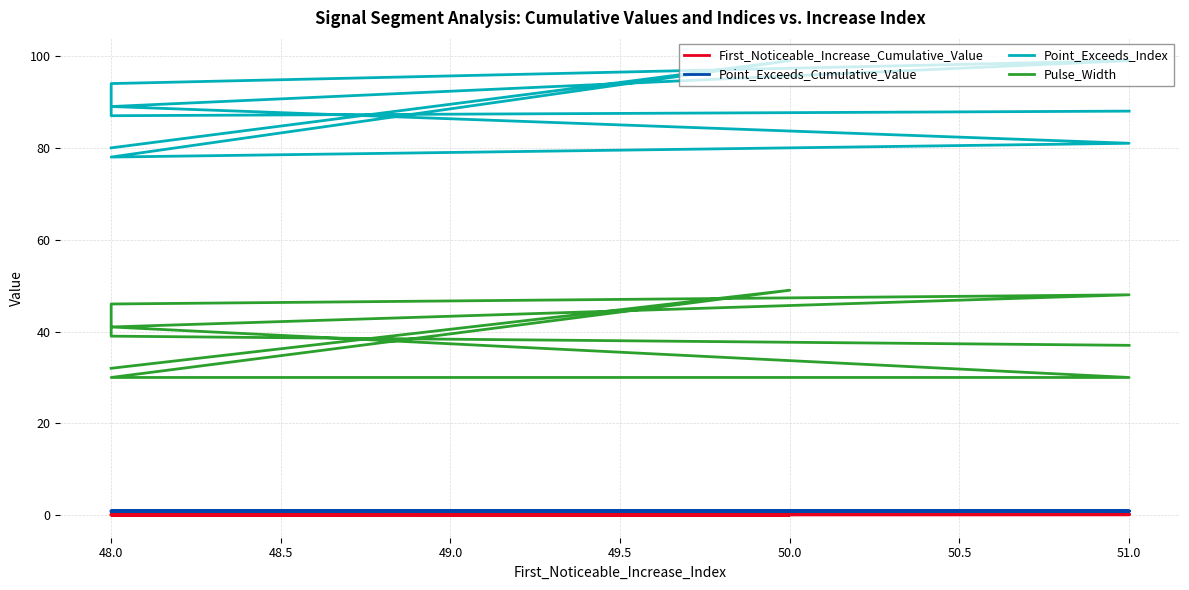

How many distinct data groups are displayed?

4